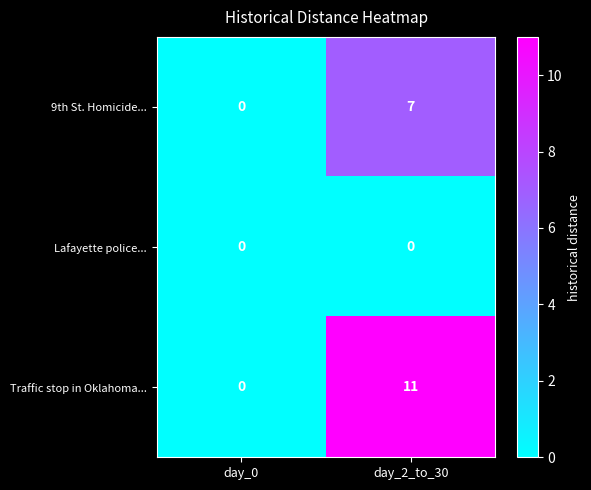

List the series in order of their peak value, highest first.

Traffic stop in Oklahoma..., 9th St. Homicide..., Lafayette police...